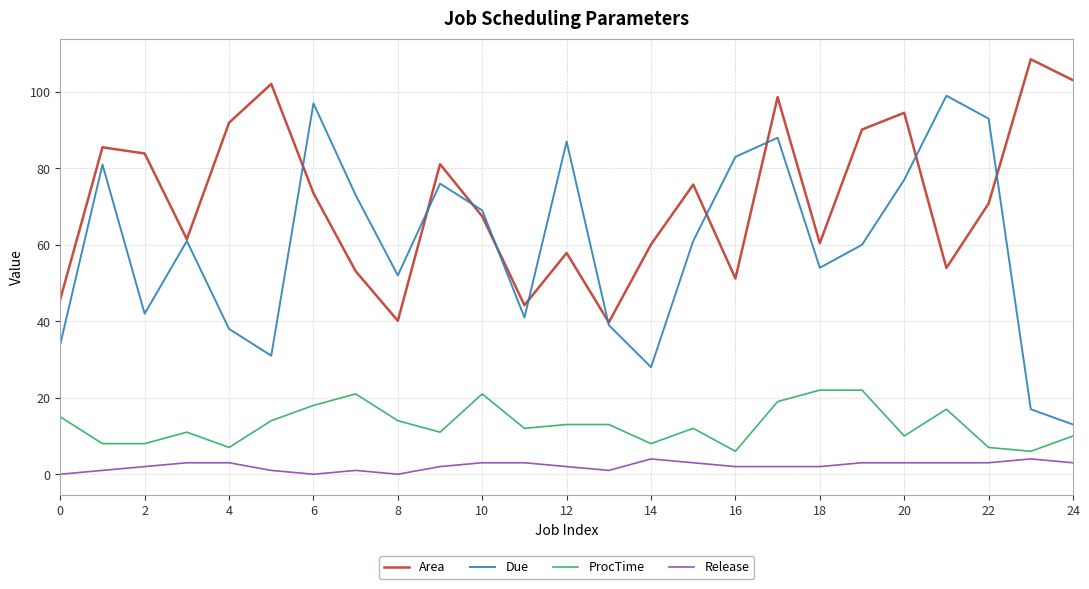

List the series in order of their peak value, highest first.

Area, Due, ProcTime, Release